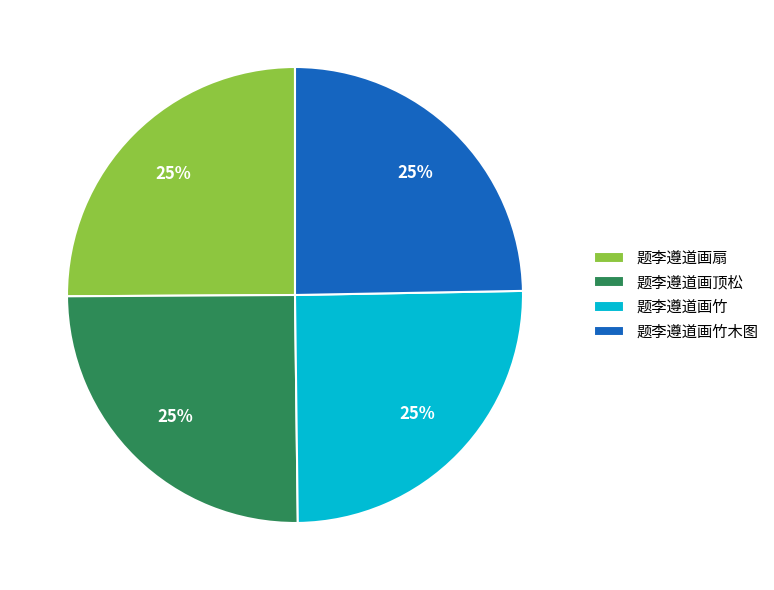

Is it true that 题李遵道画扇 is 25% of the pie?

True